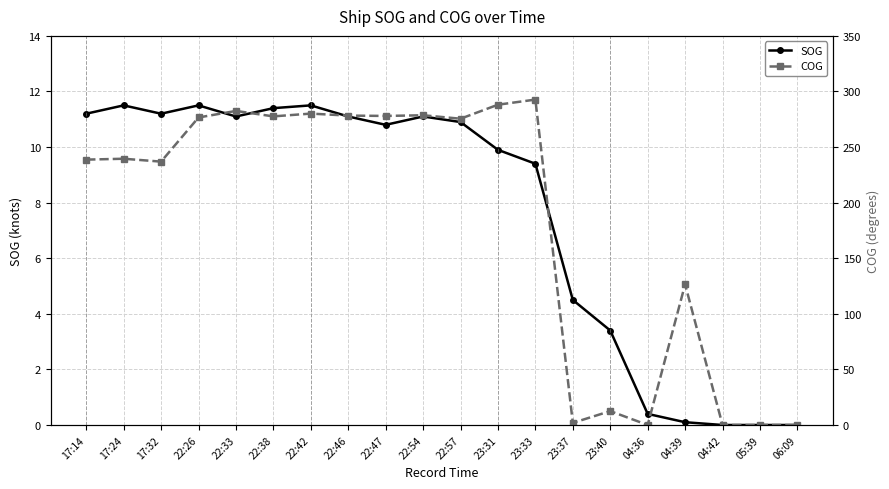

What is the difference between the highest and lowest values at 22:47?

267.2